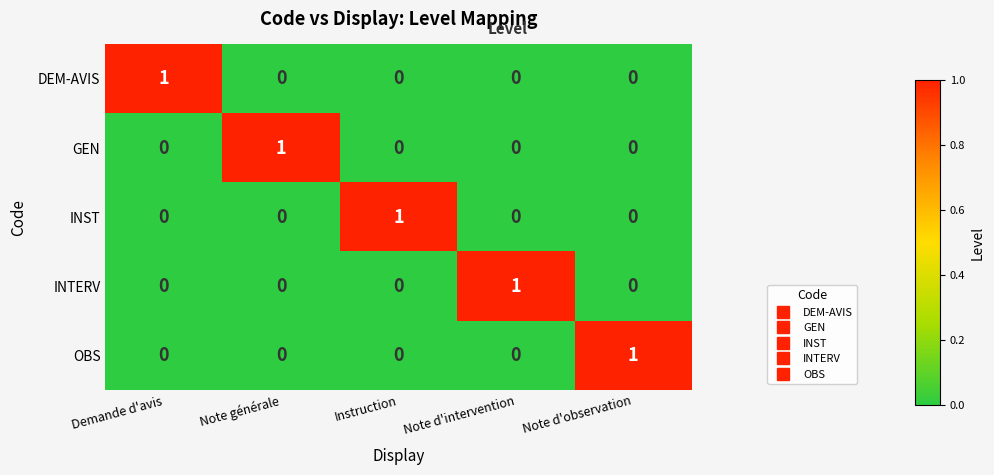

Reading left to right, list all the values displayed in this chart.

DEM-AVIS: 1	0	0	0	0
GEN: 0	1	0	0	0
INST: 0	0	1	0	0
INTERV: 0	0	0	1	0
OBS: 0	0	0	0	1